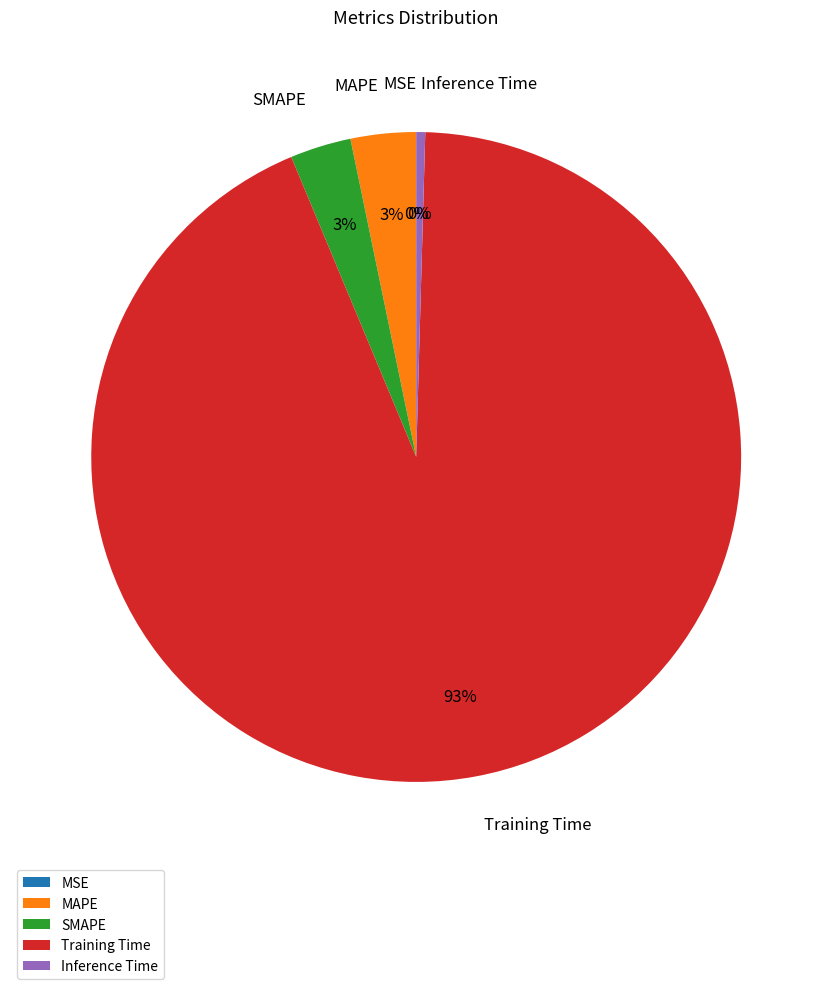

What percentage is the MAPE slice, to the nearest percent?

3%